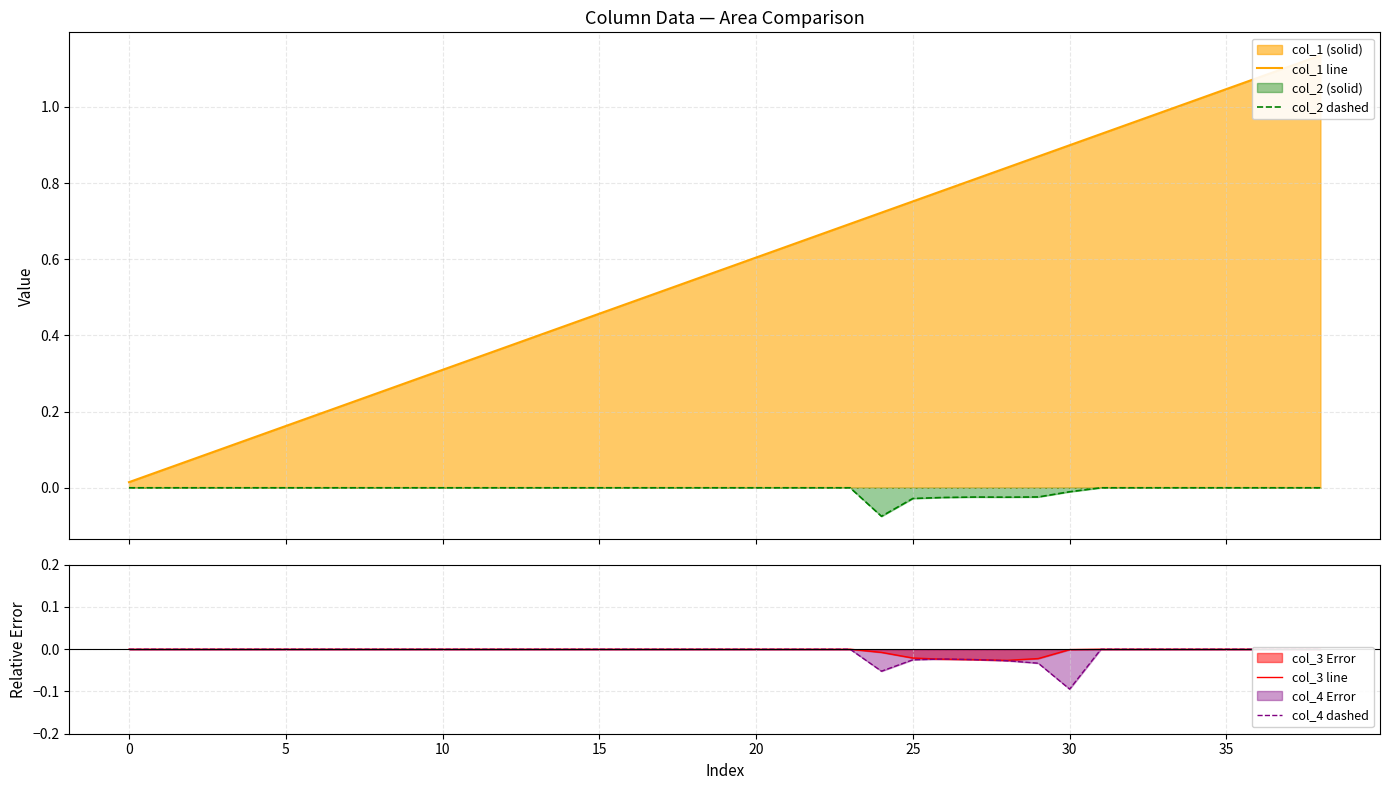

After their last crossing, which series has the higher values: col_2 dashed or col_3 line?

col_3 line